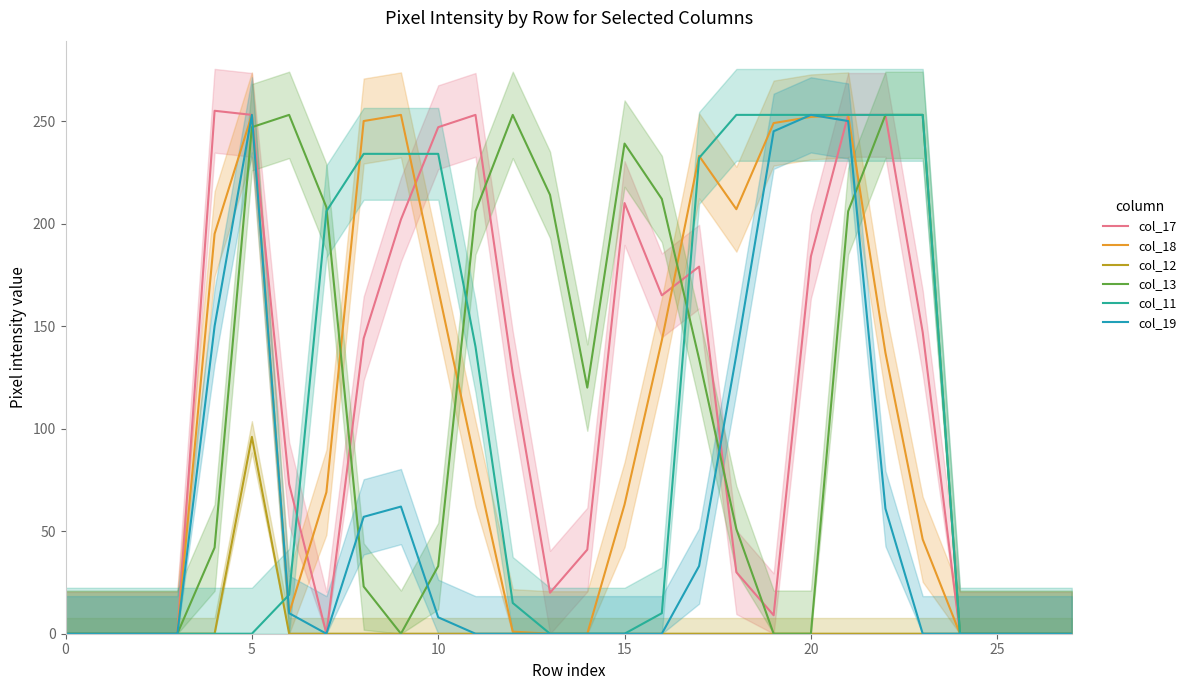

Does the chart display data point markers on the line(s)?

No